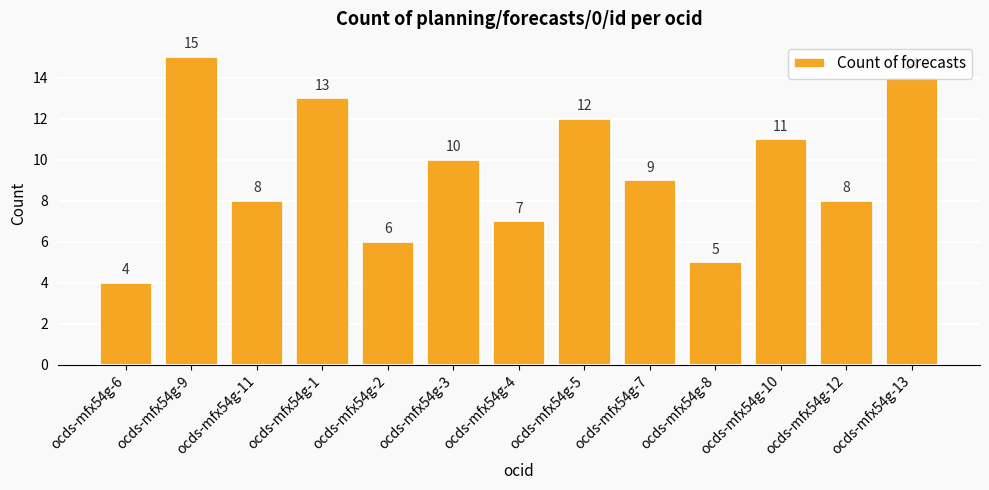

What is the label of the 3rd bar from the right?

ocds-mfx54g-10